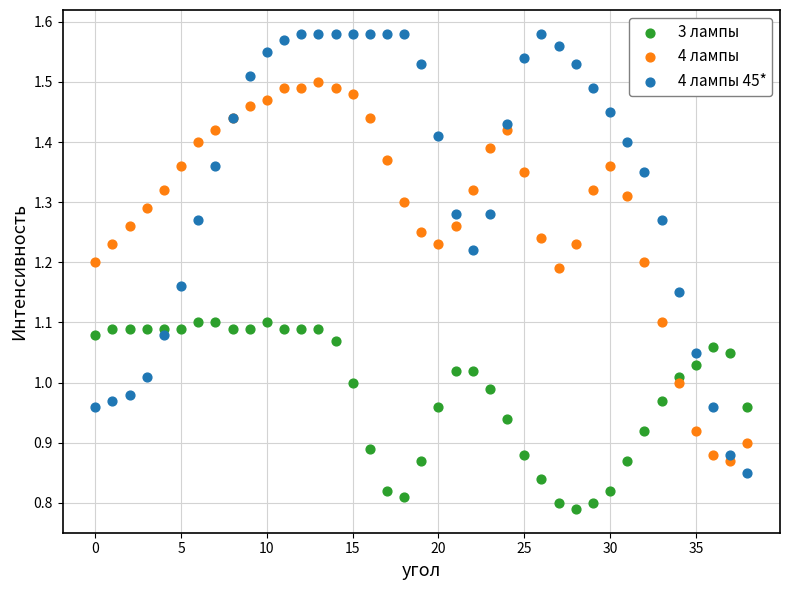

Which series has the widest spread of Y values?

4 лампы 45*